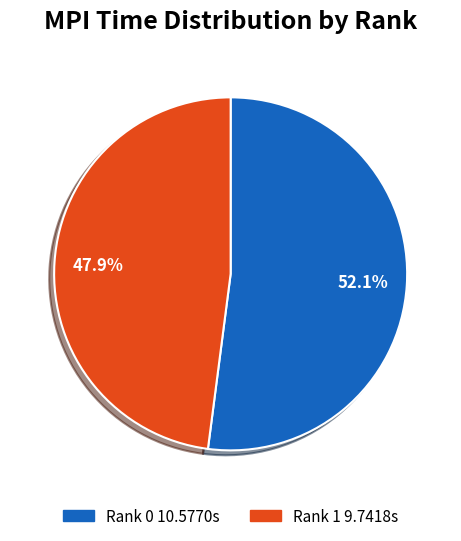

What percentage is the Rank 1 slice, to the nearest percent?

48%